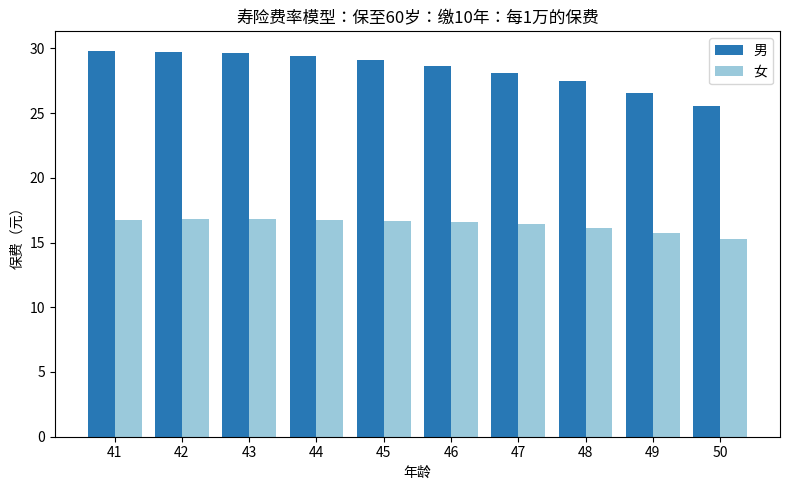

Is the value of 女 at 43 greater than the value of 男 at 41?

No